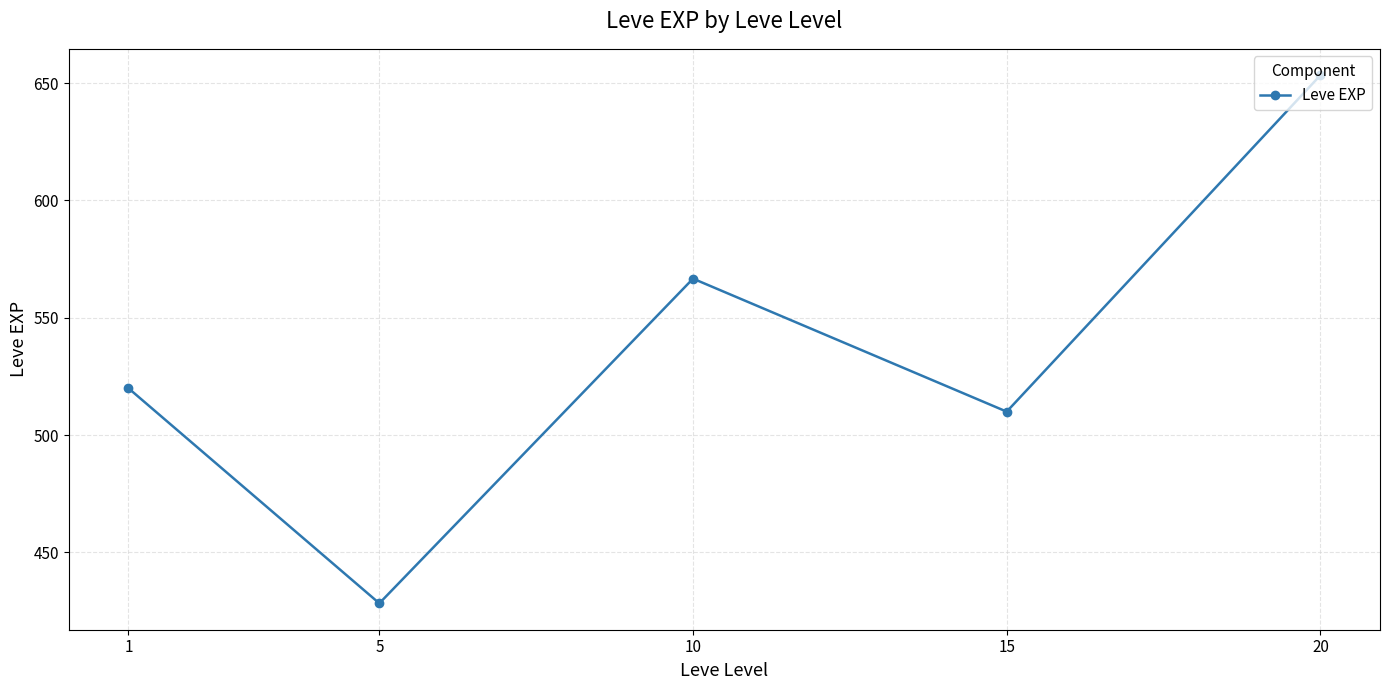

How many data points does each series have?

5